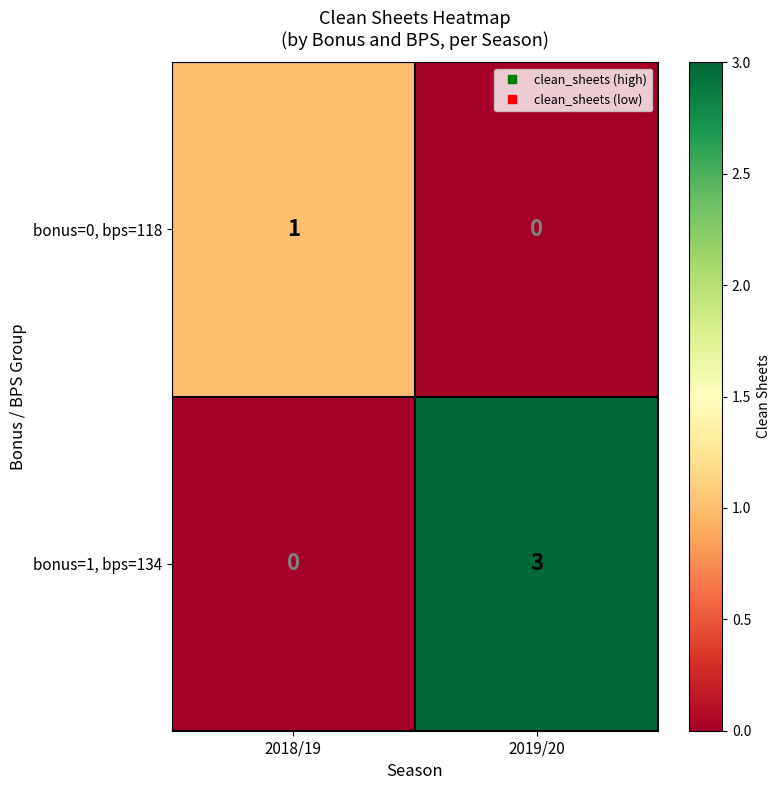

The value of bonus=1, bps=134 at 2018/19 is 0. True or false?

True